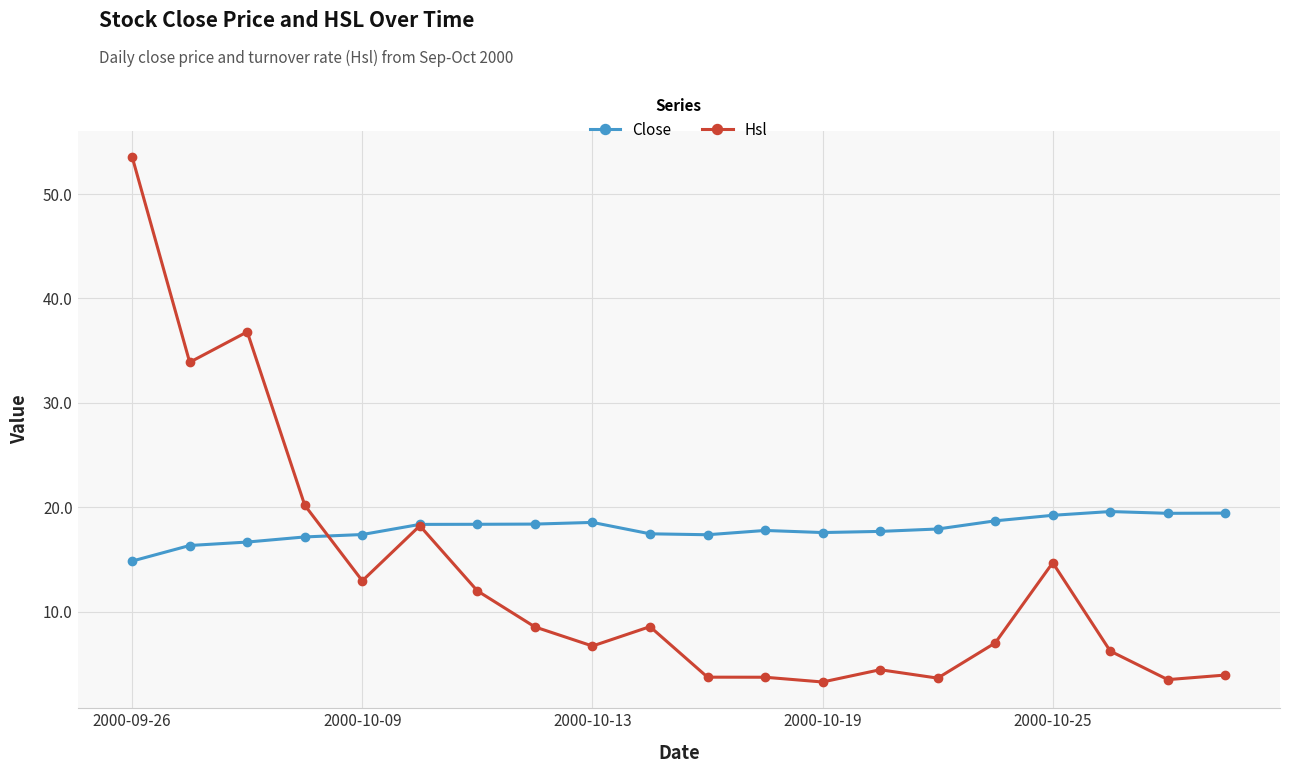

In Hsl, how many points are lower than both neighbors (excluding endpoints)?

6